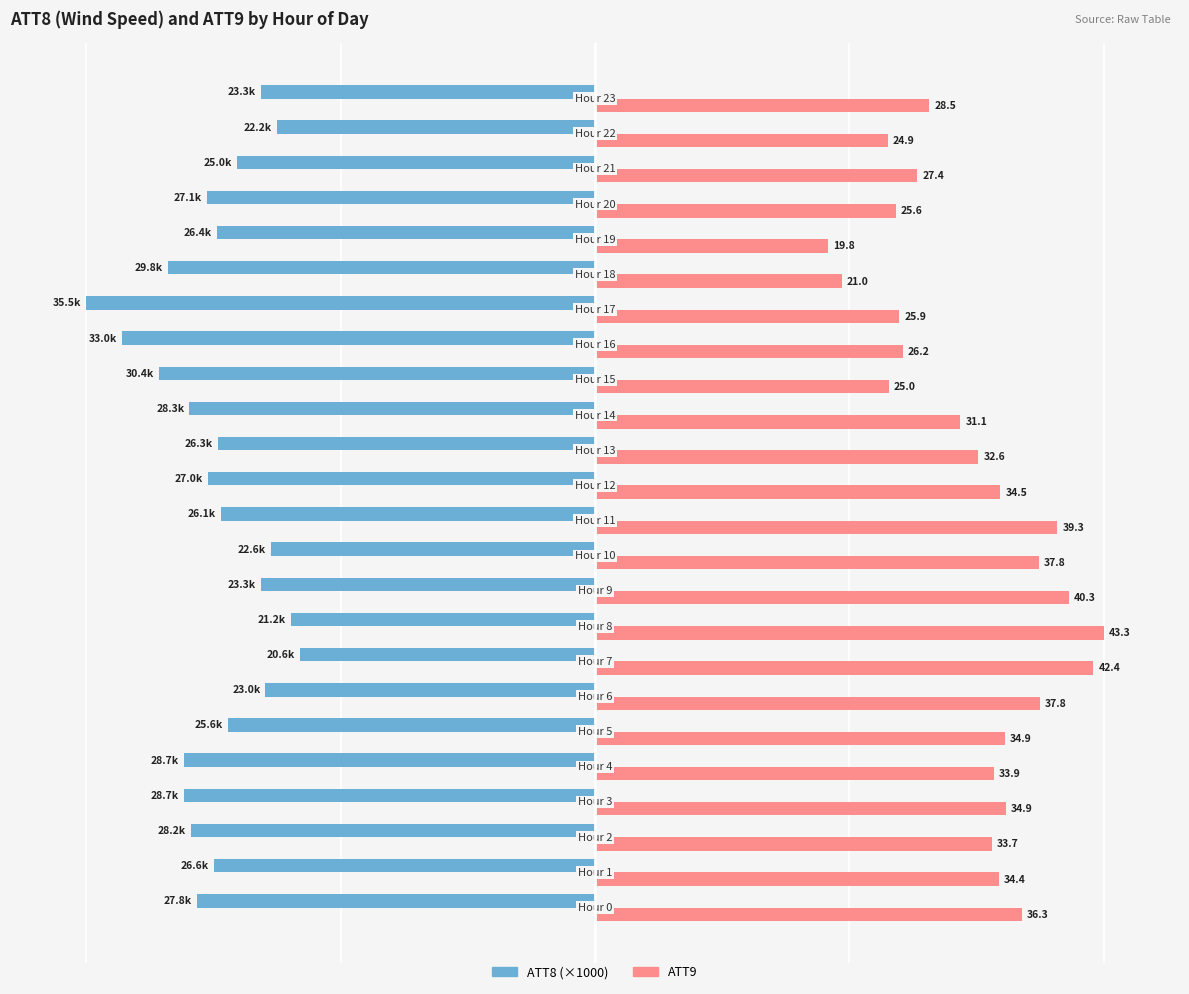

At how many categories does at least one series exceed -96?

24